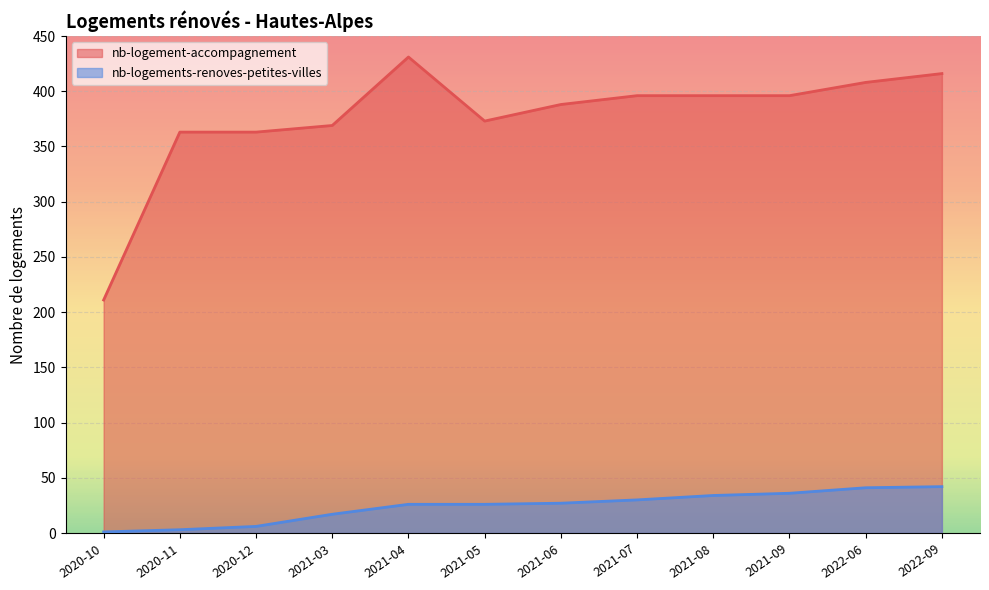

Is the value of nb-logements-renoves-petites-villes at 2021-06 greater than the value of nb-logement-accompagnement at 2020-12?

No